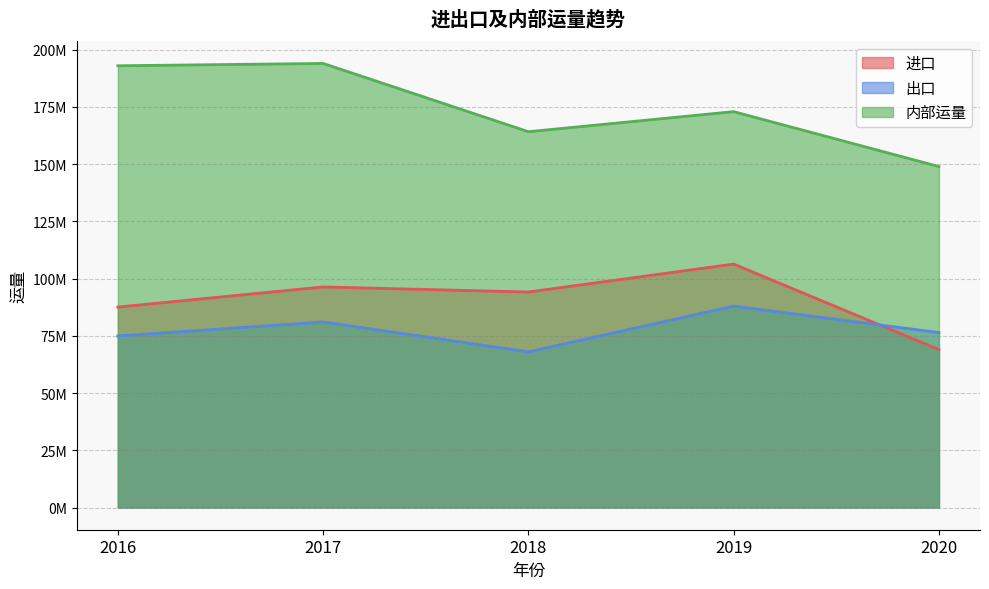

The 内部运量 series shows 128508490.2 at 2016. True or false?

False